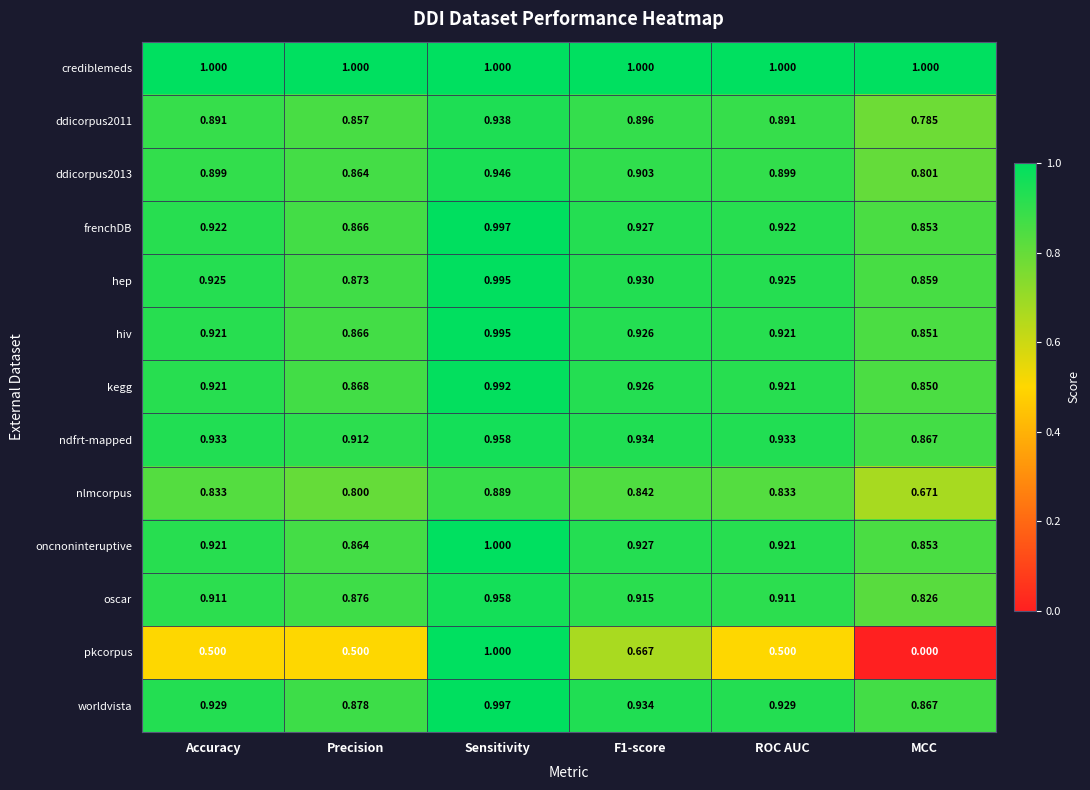

At which category is the sum across all series the highest?

Sensitivity